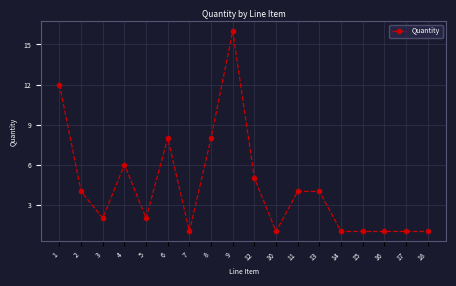

Does the chart display data point markers on the line(s)?

Yes